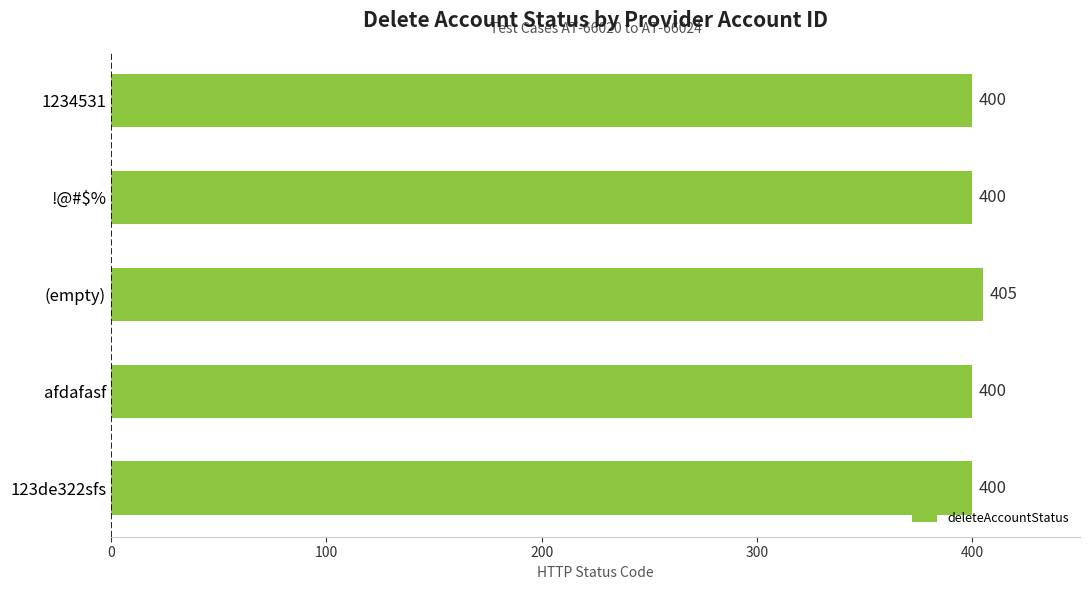

Does the chart contain stacked bars?

No